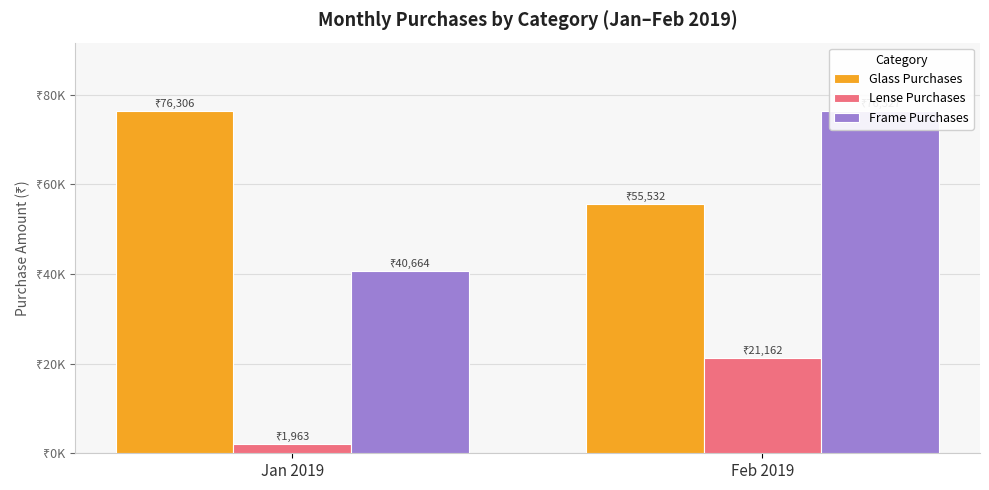

Rank the series by their maximum value, from highest to lowest.

Frame Purchases, Glass Purchases, Lense Purchases